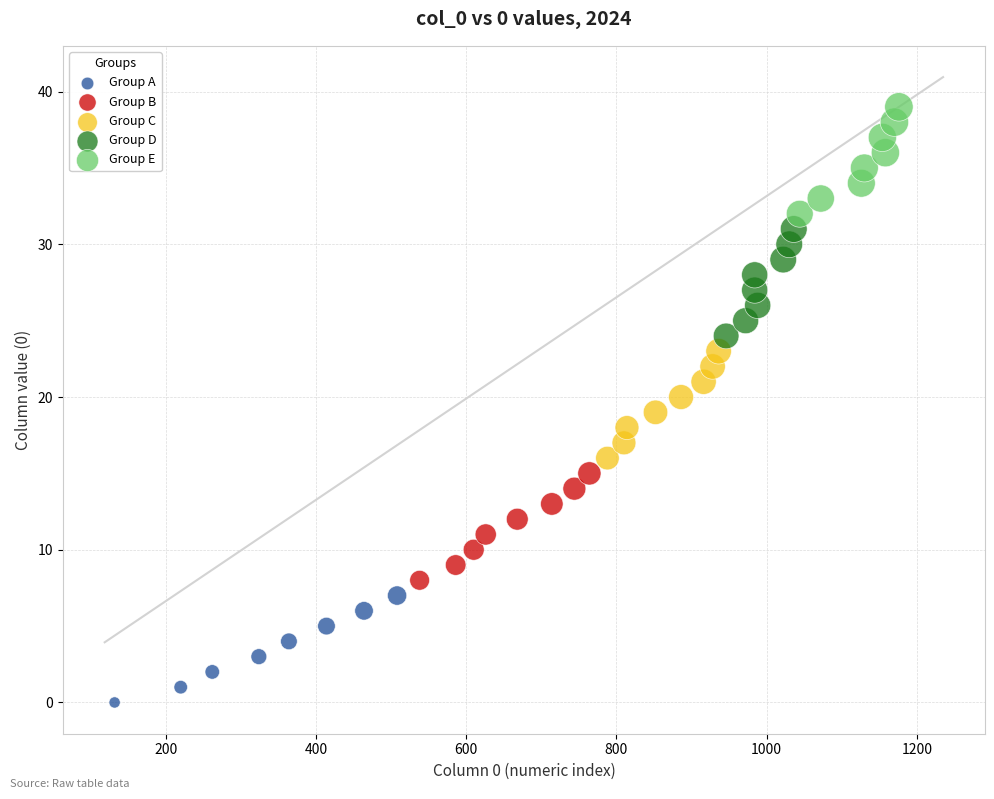

Which series reaches the maximum Y coordinate?

Group E